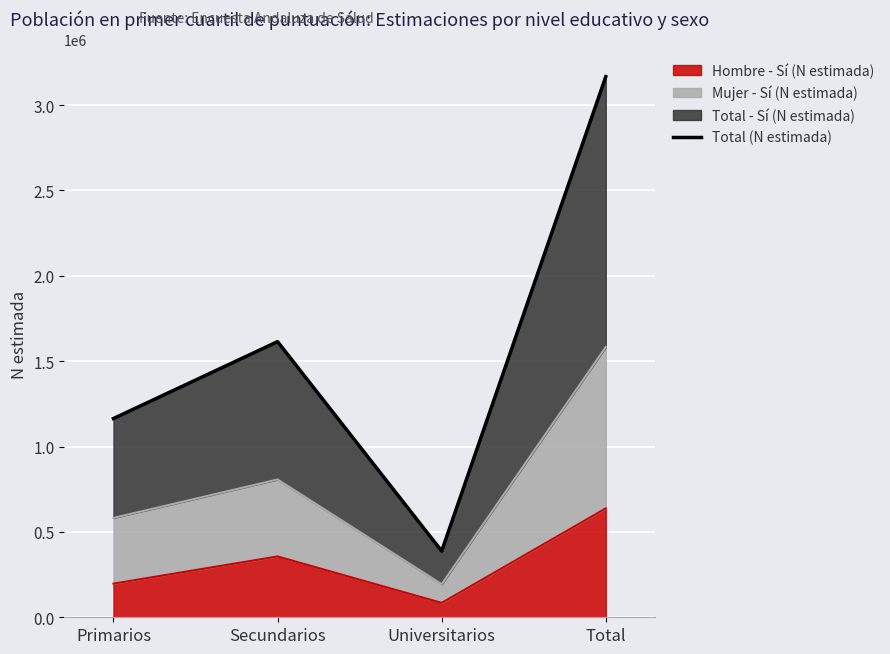

What is the difference between the second highest and minimum values?

1226804